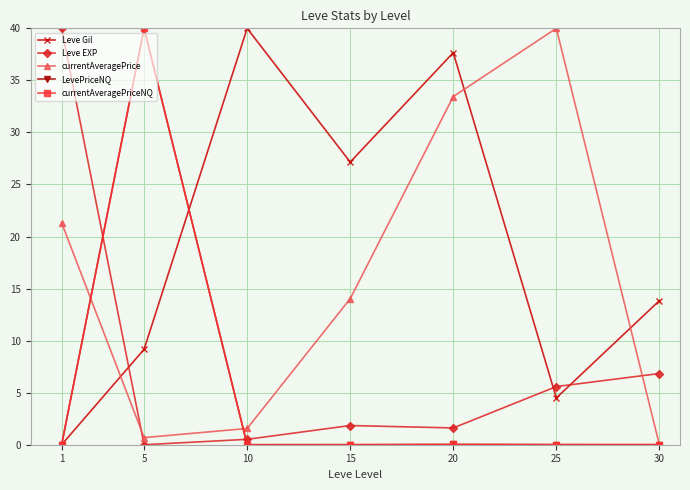

Does the chart have visible grid lines?

Yes